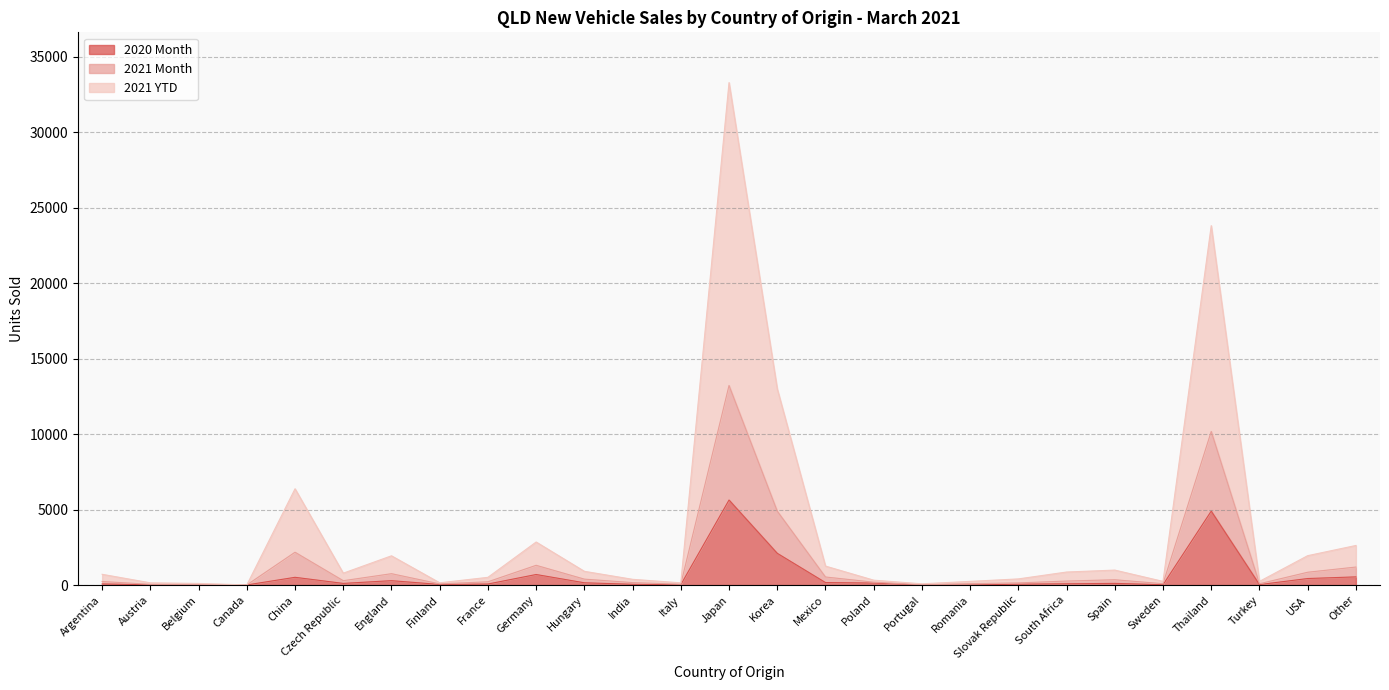

The 2020 Month series shows 5634 at Japan. True or false?

True